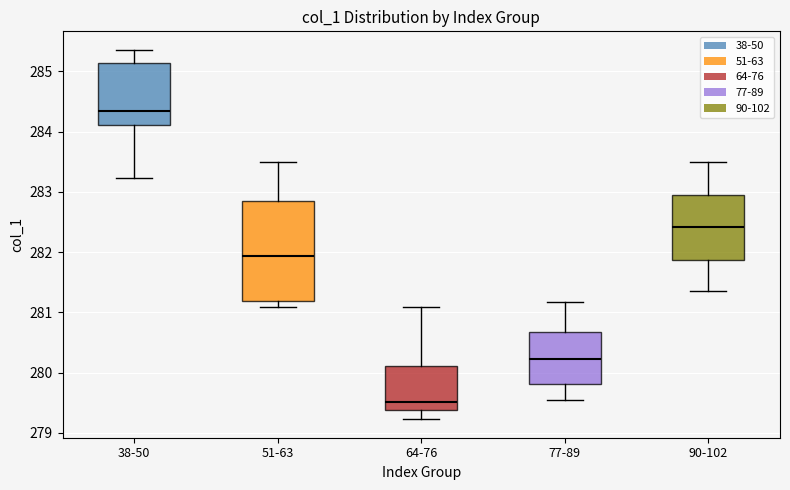

Reading left to right, transcribe this box plot: for each box, give where its median line is, the range the box spans, and where its two whiskers end, as read against the y-axis. The values are not printed on the chart, so give them approximately, as read against the axis.

38-50: median 284.3, box 284.1 to 285.1, whiskers 283.2 to 285.4
51-63: median 281.9, box 281.2 to 282.8, whiskers 281.1 to 283.5
64-76: median 279.5, box 279.4 to 280.1, whiskers 279.2 to 281.1
77-89: median 280.2, box 279.8 to 280.7, whiskers 279.6 to 281.2
90-102: median 282.4, box 281.9 to 283.0, whiskers 281.4 to 283.5